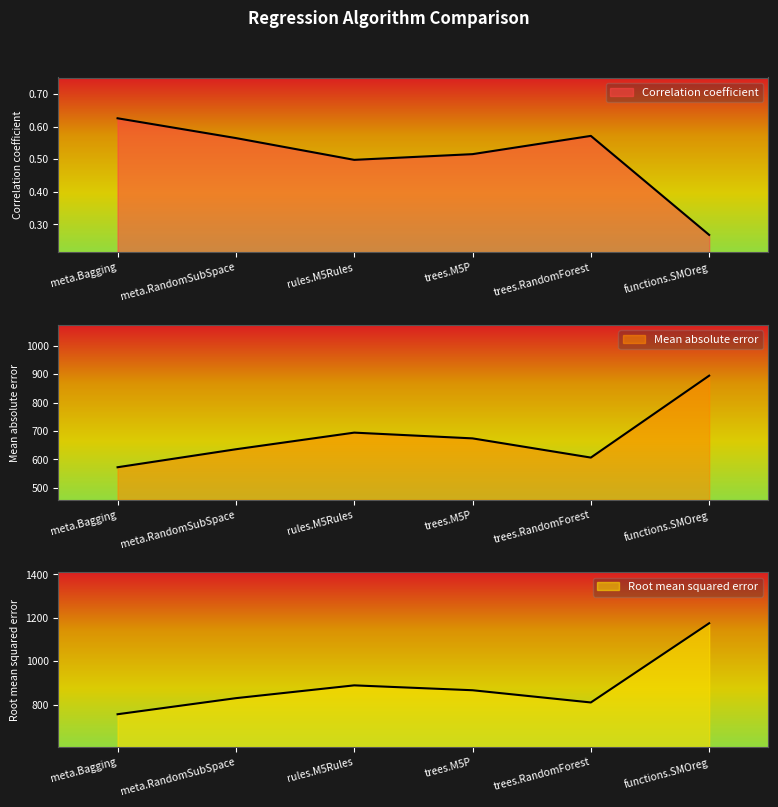

Reading right to left, transcribe all the data shown in this chart.

Correlation coefficient: 0.3	0.6	0.5	0.5	0.6	0.6
Mean absolute error: 894.9	606.3	673.9	694.2	635.6	572.2
Root mean squared error: 1175.0	810.3	866.6	889.0	830.1	756.1